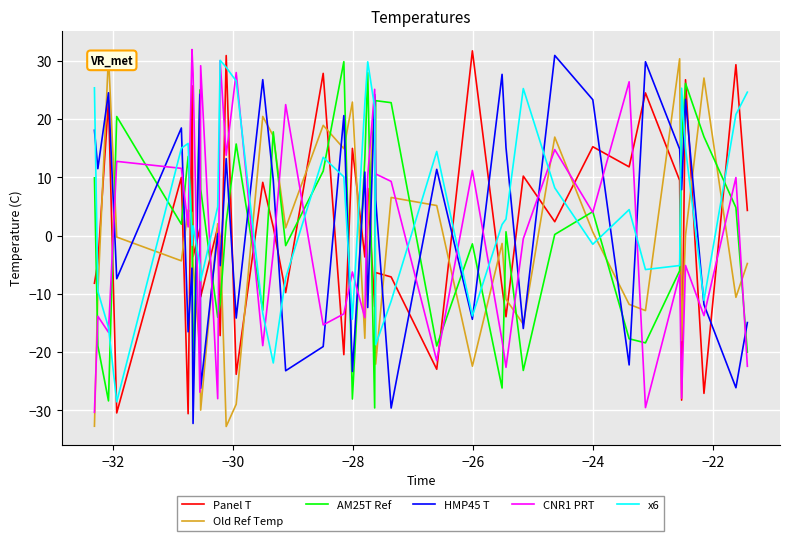

What is the maximum value for AM25T Ref?

29.9